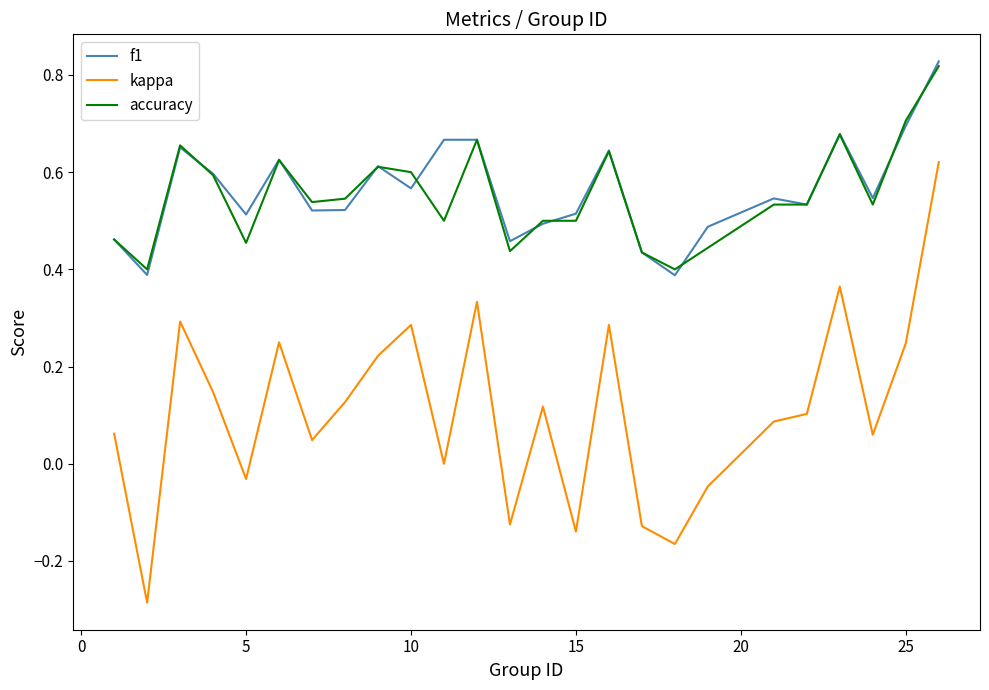

What is the sum of all accuracy values?

13.8